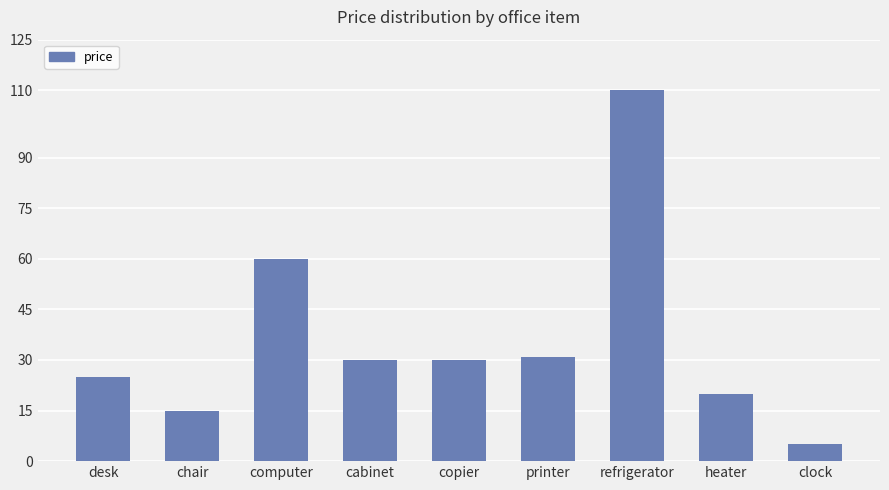

What is the label of the 5th bar from the right?

copier